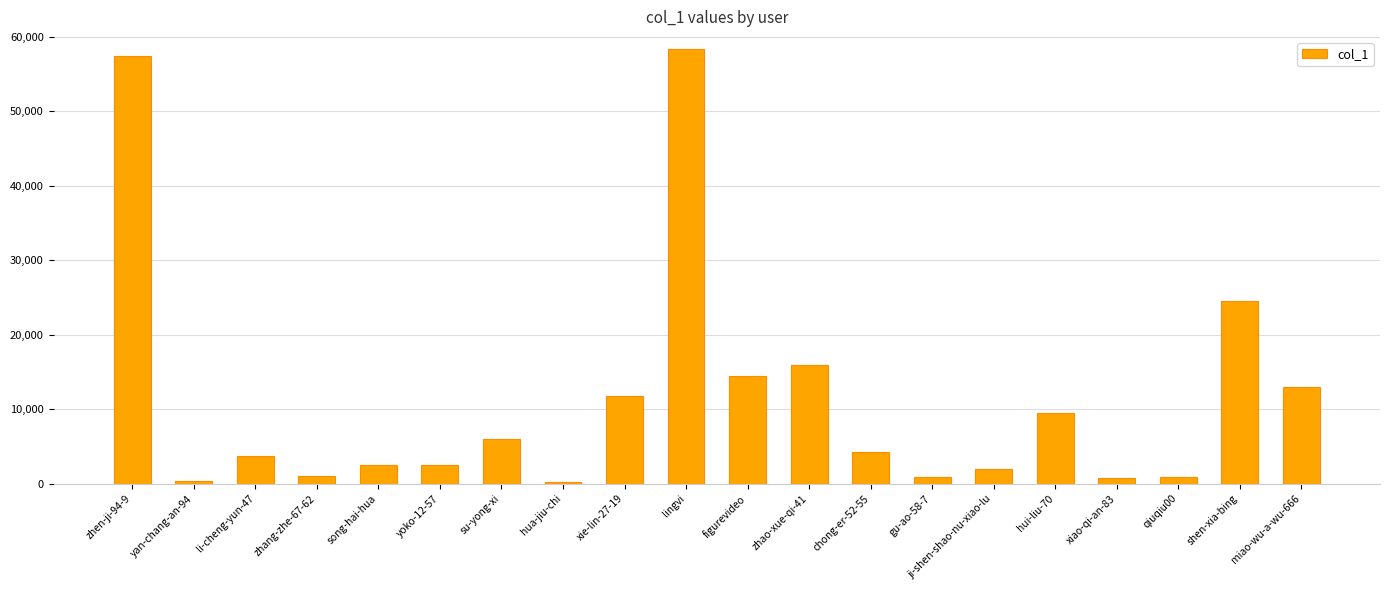

Is it true that the value at shen-xia-bing is 24529?

True